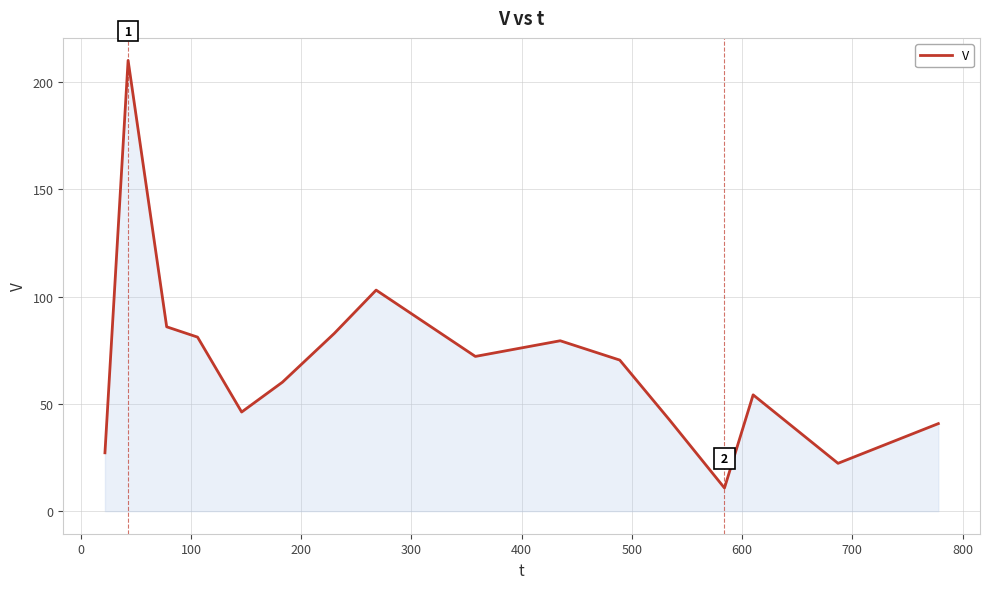

What is the difference between the maximum and minimum values?

199.2